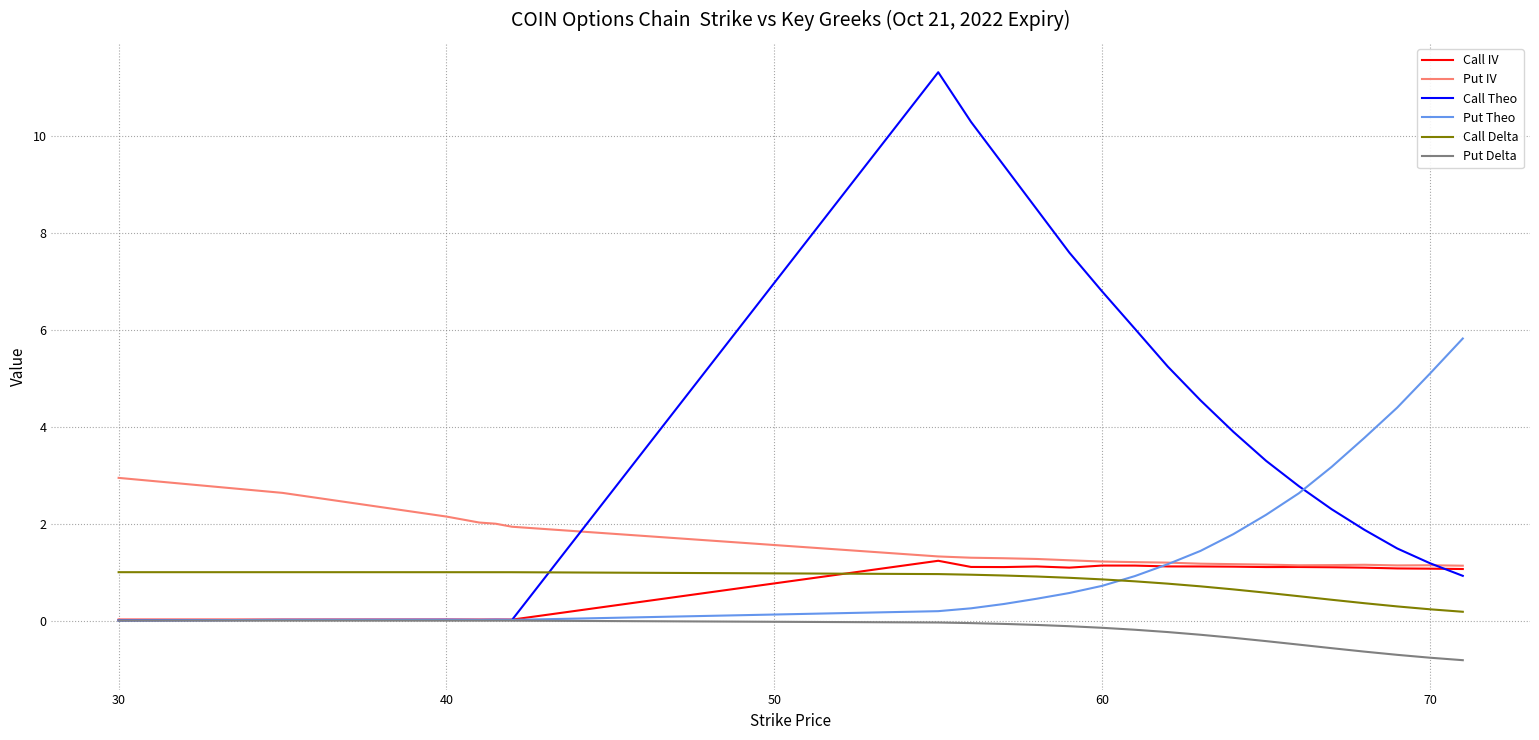

Which series has the largest total across all categories?

Call Theo